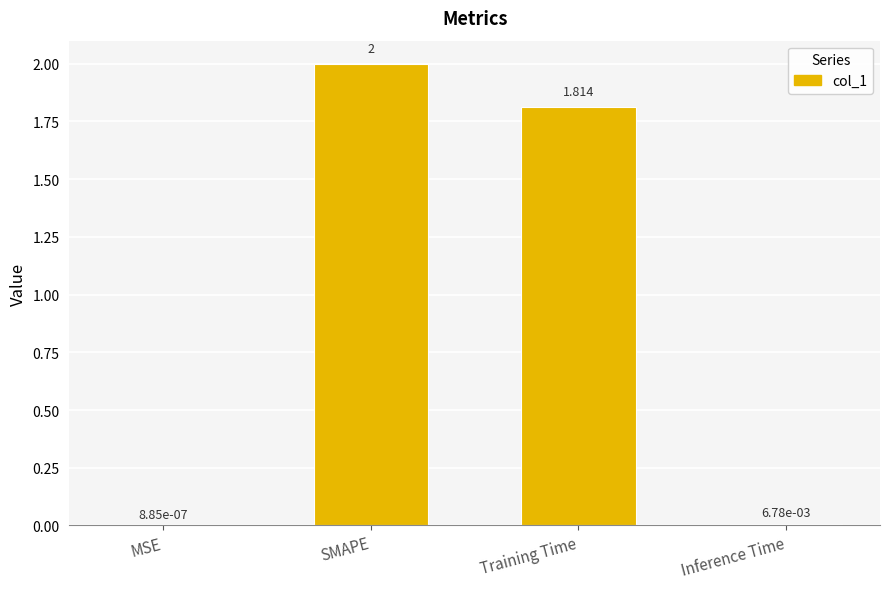

At which category does the chart reach its peak across all series?

SMAPE